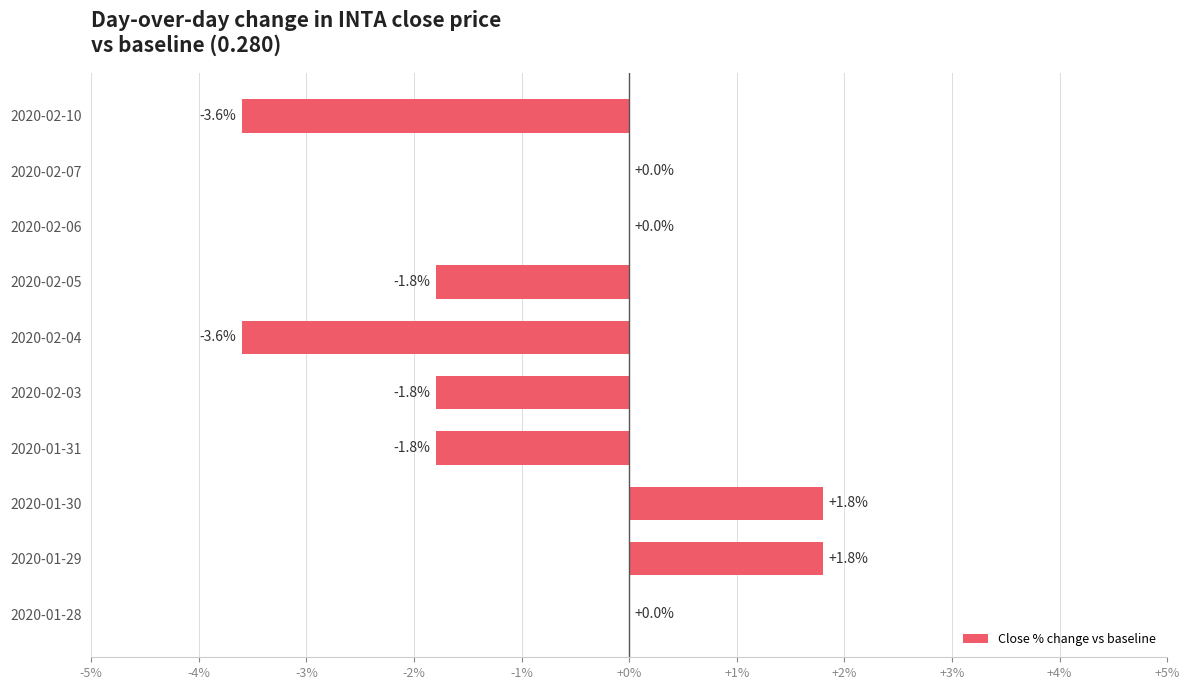

Count the values in the range -1 to 0.

3